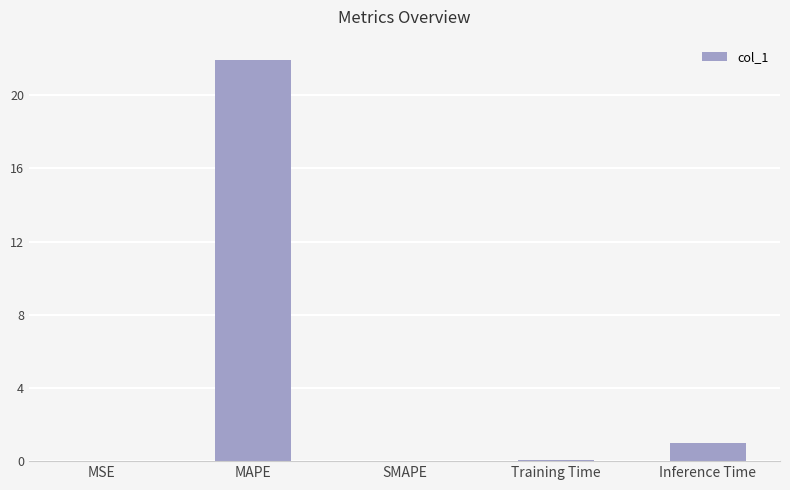

True or false: the data shows 38.8 at MAPE.

False